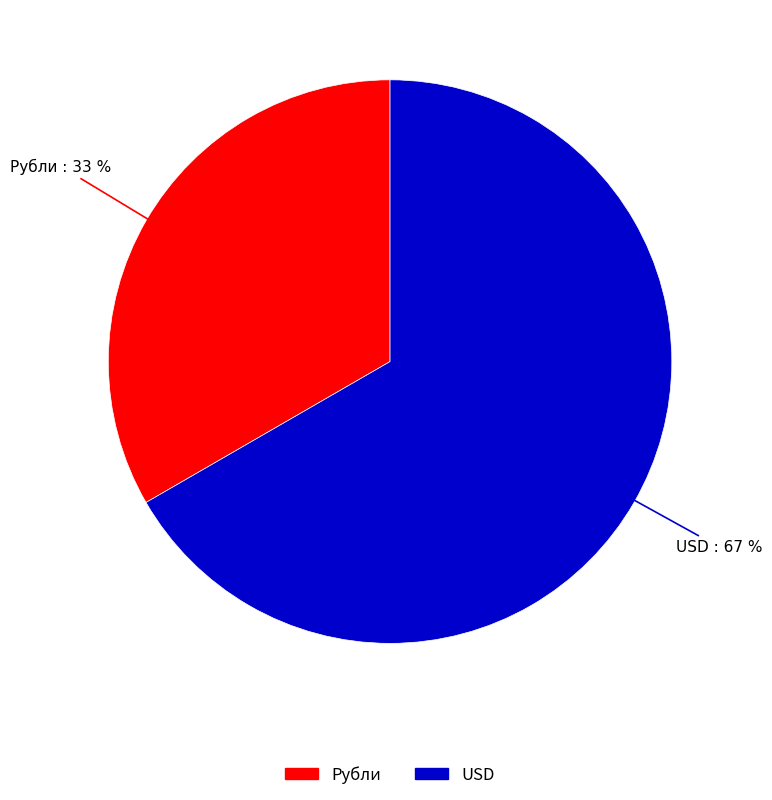

What percentage is the Рубли slice, to the nearest percent?

33%